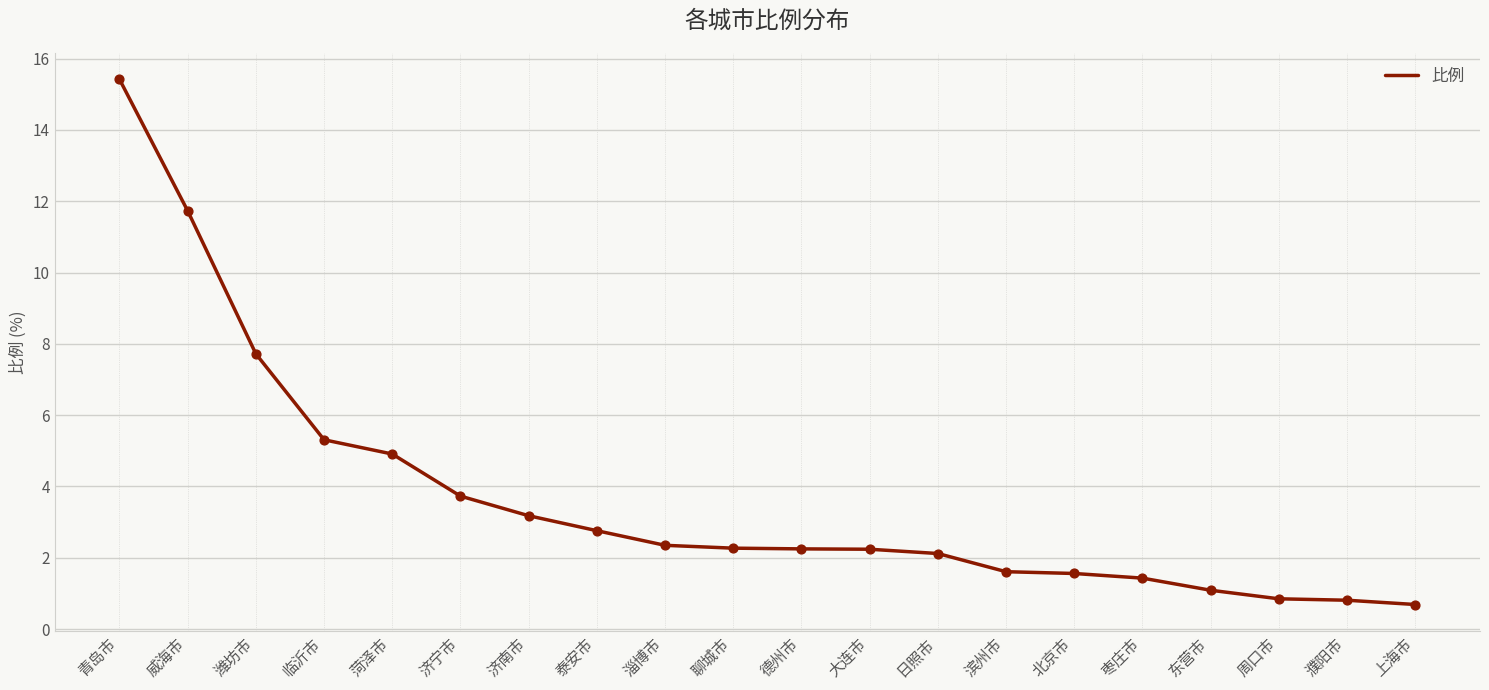

What is the ratio of the value at 济南市 to the value at 大连市?

1.4